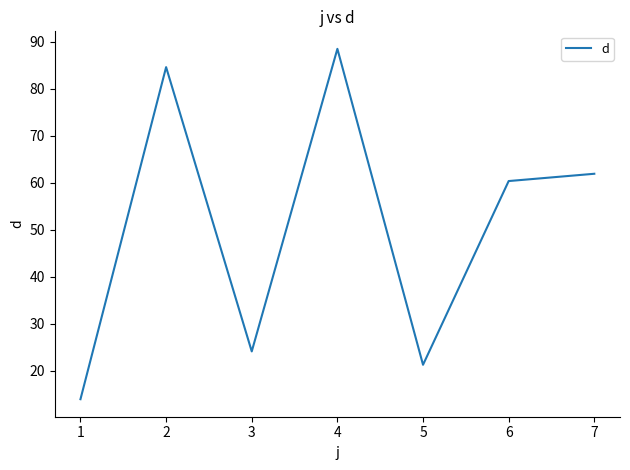

Between 1 and 5, which is larger?

5